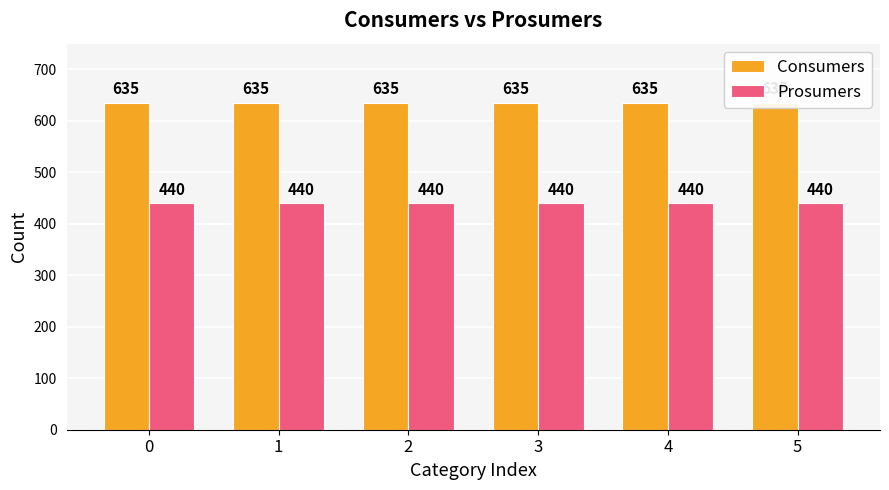

What is the value of the Consumers bar at the 4th from the left?

635